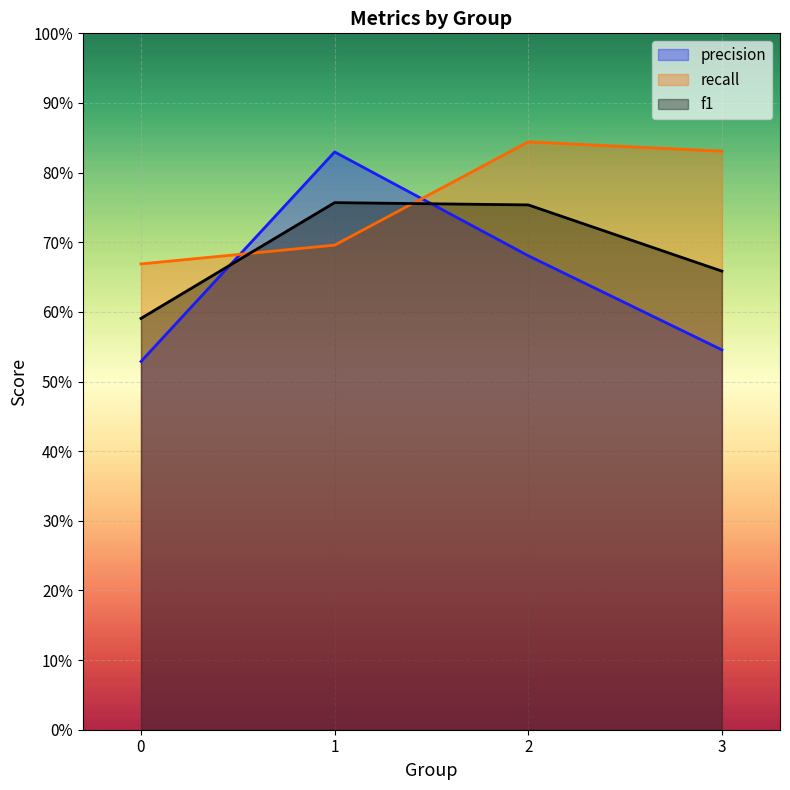

Which has a higher value, 3 or 0?

3